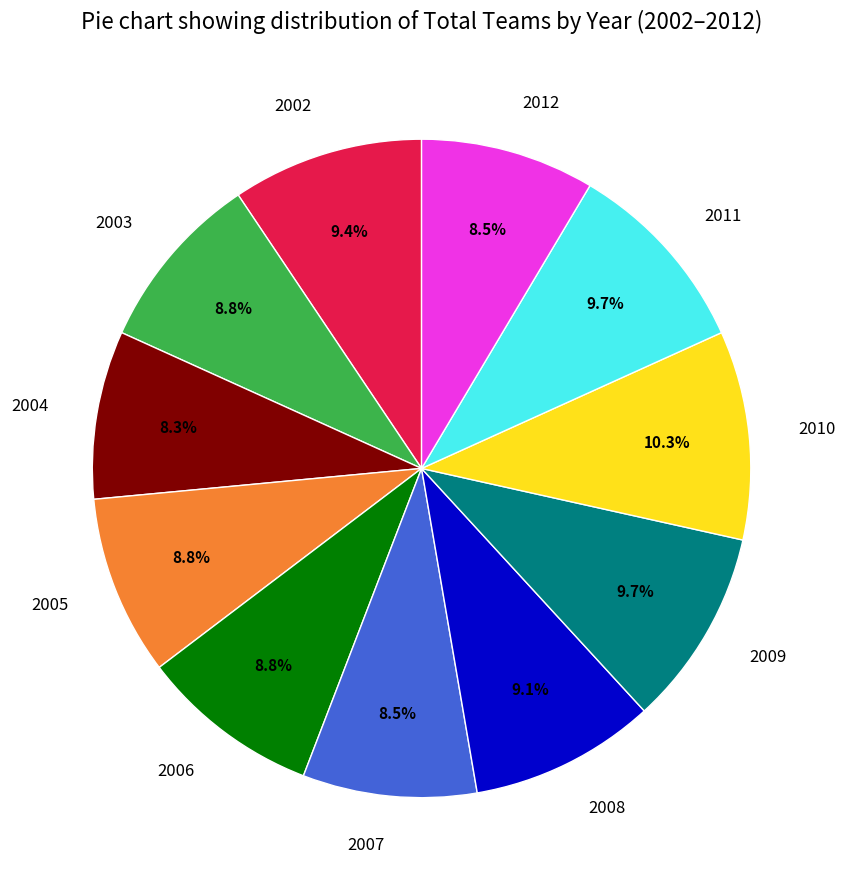

Is there any slice that represents more than half of the pie?

No